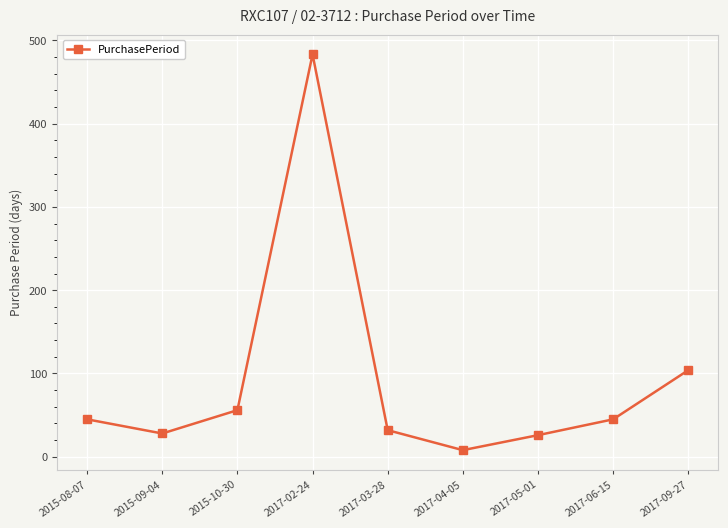

How many lines are shown in the chart?

1